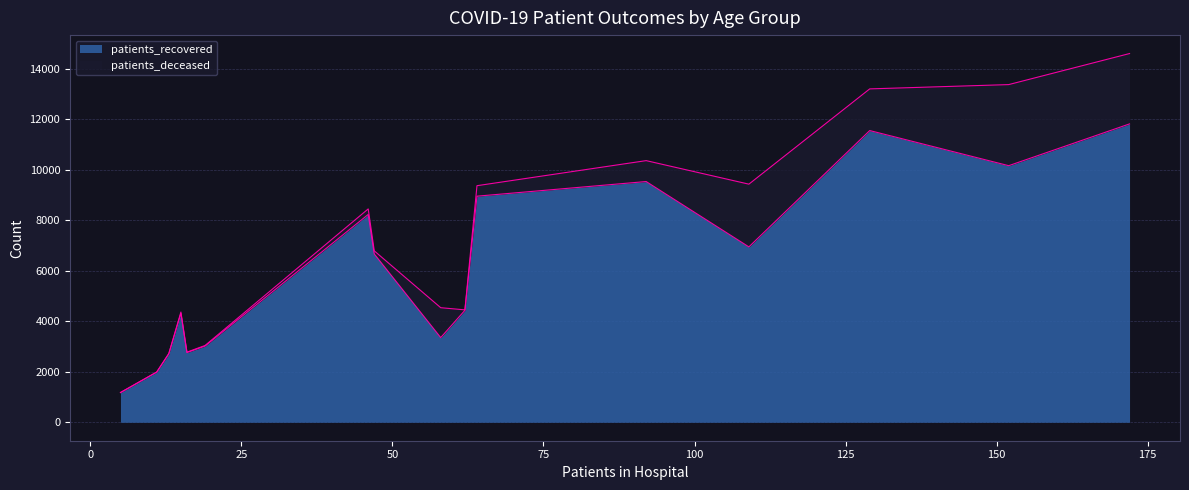

Which series has the widest spread of values?

patients_recovered